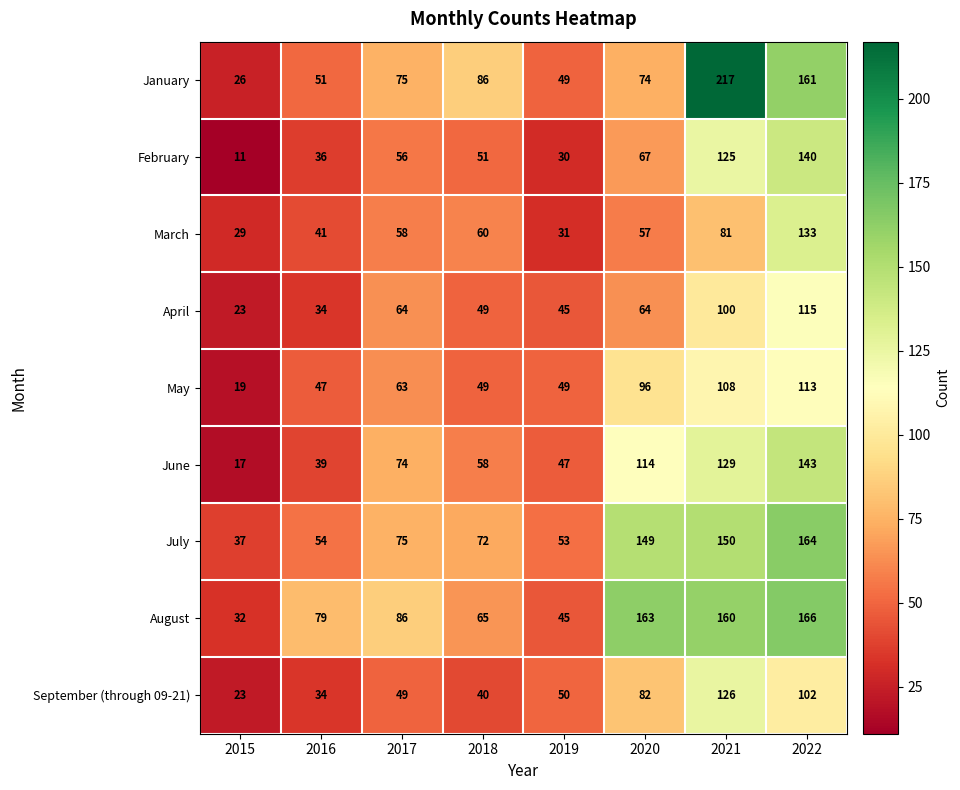

True or false: March has a value of 31 at 2019.

True